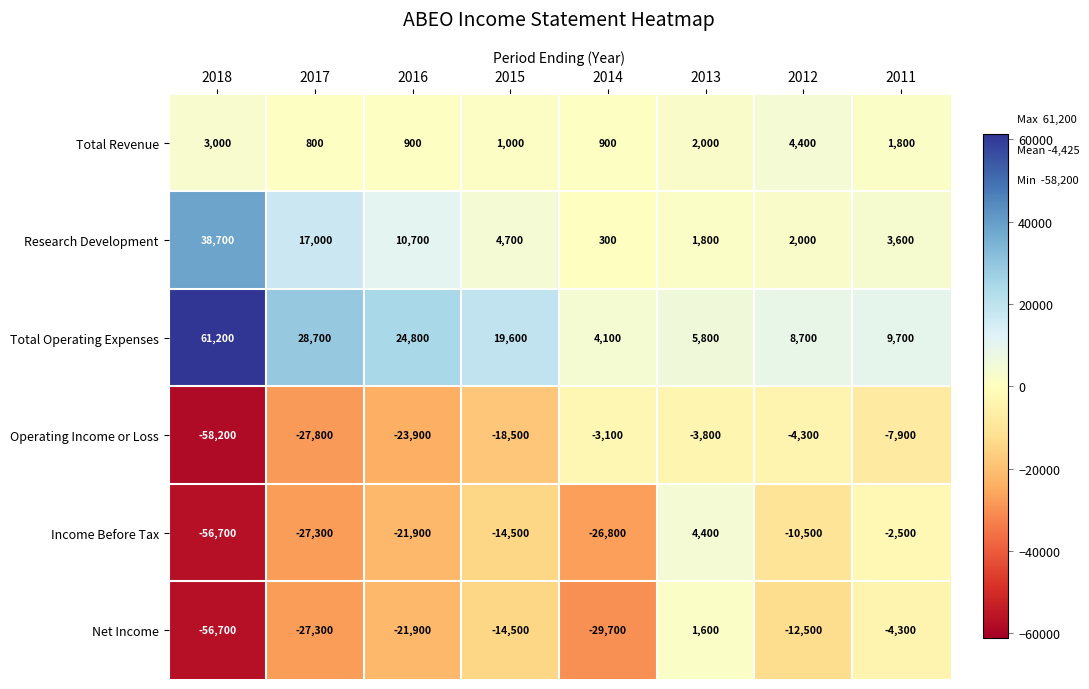

What is the average value of the Research Development series?

9850